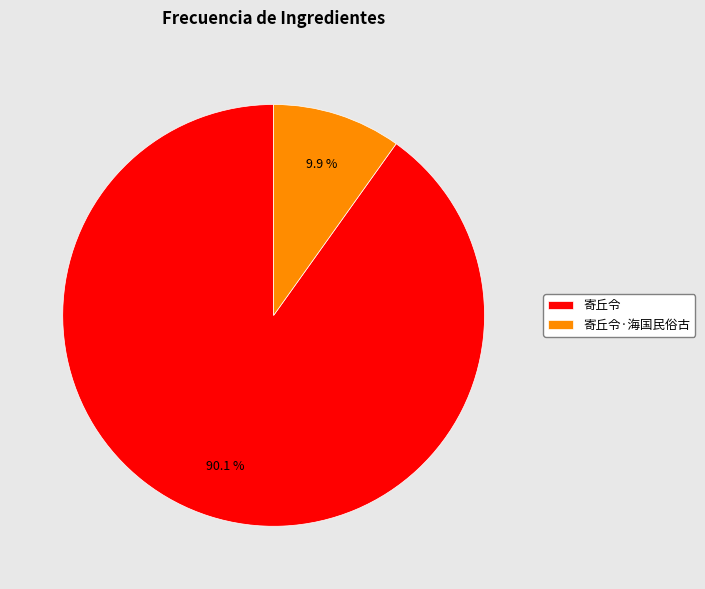

What percentage is NOT represented by 寄丘令·海国民俗古?

90.1%